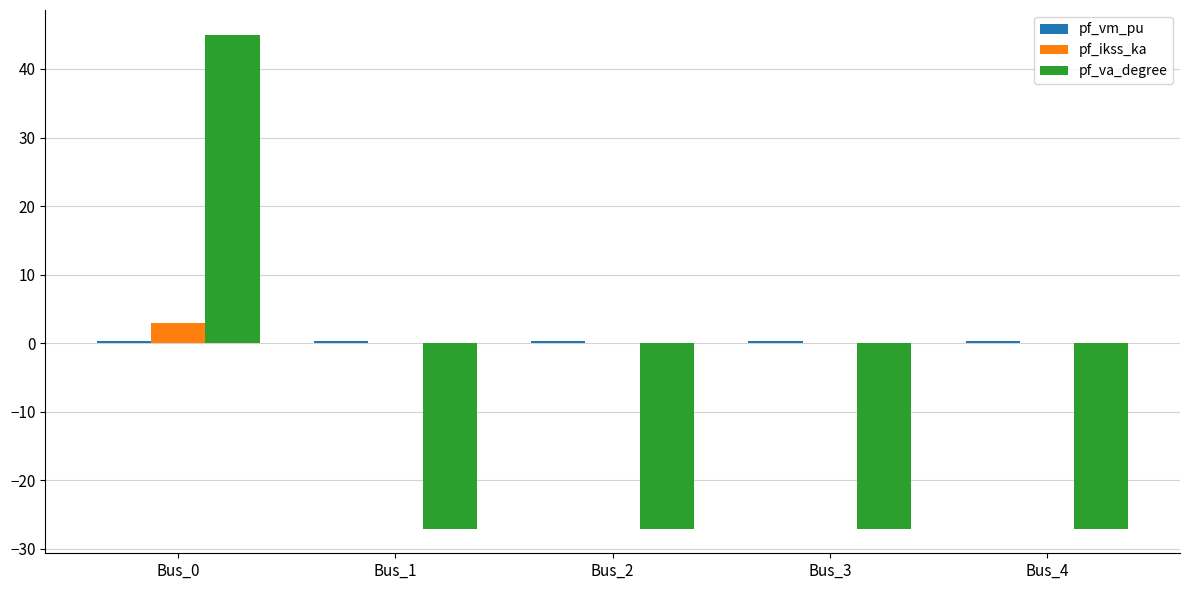

What is the greatest value displayed?

45.0